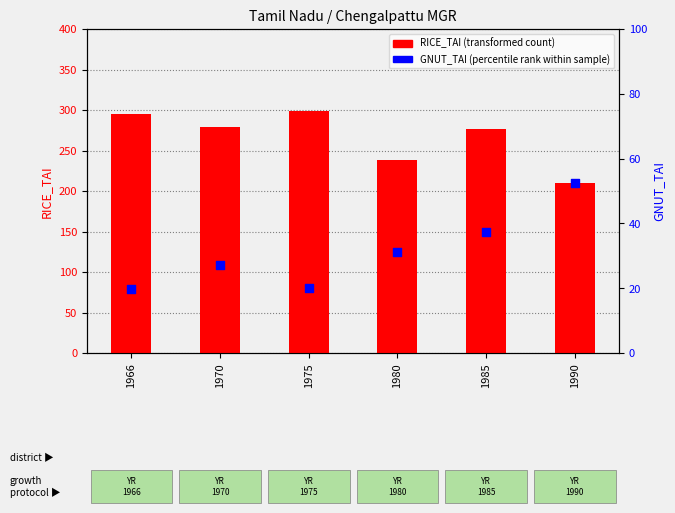

Which series reaches the maximum Y coordinate?

RICE_TAI (transformed count)